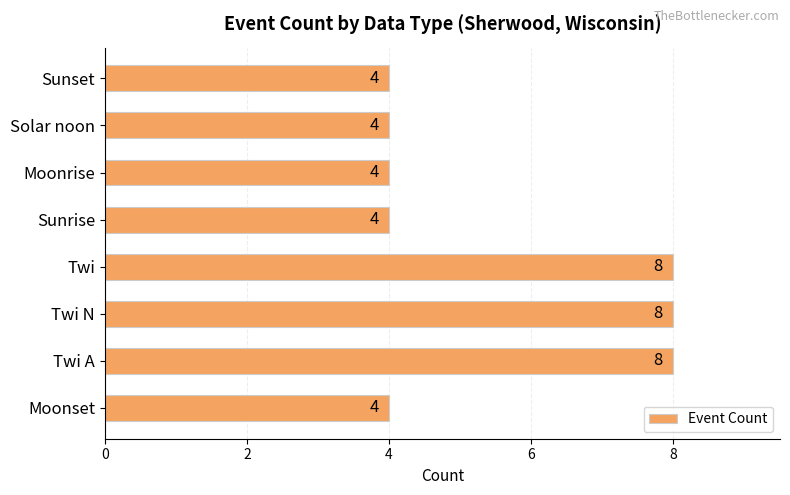

How many values exceed 4?

3